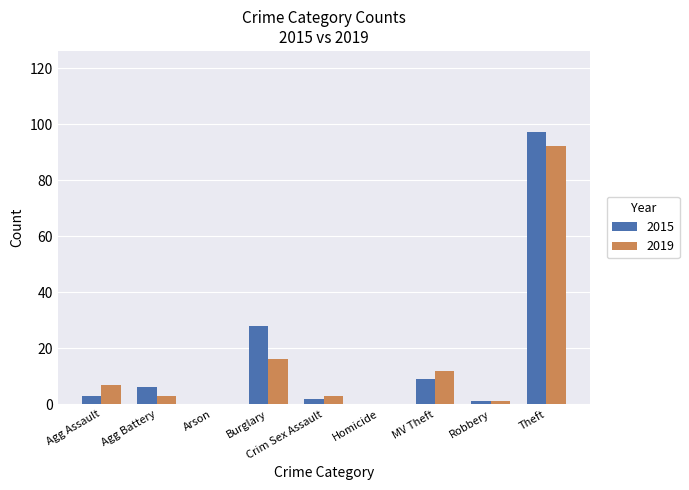

Count the number of data series in this chart.

2